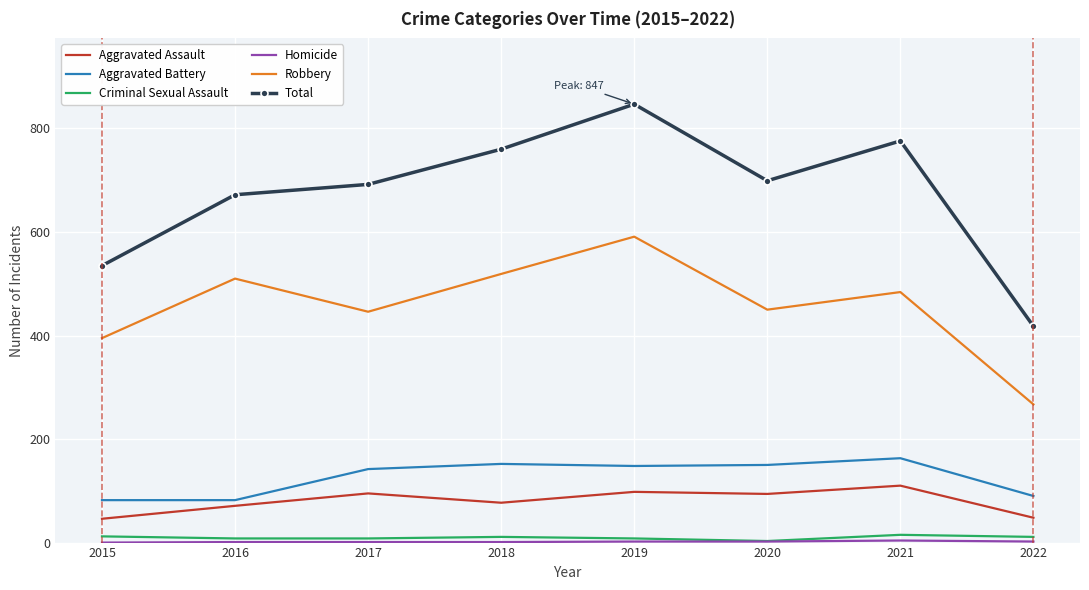

How many categories are shown in the chart?

8